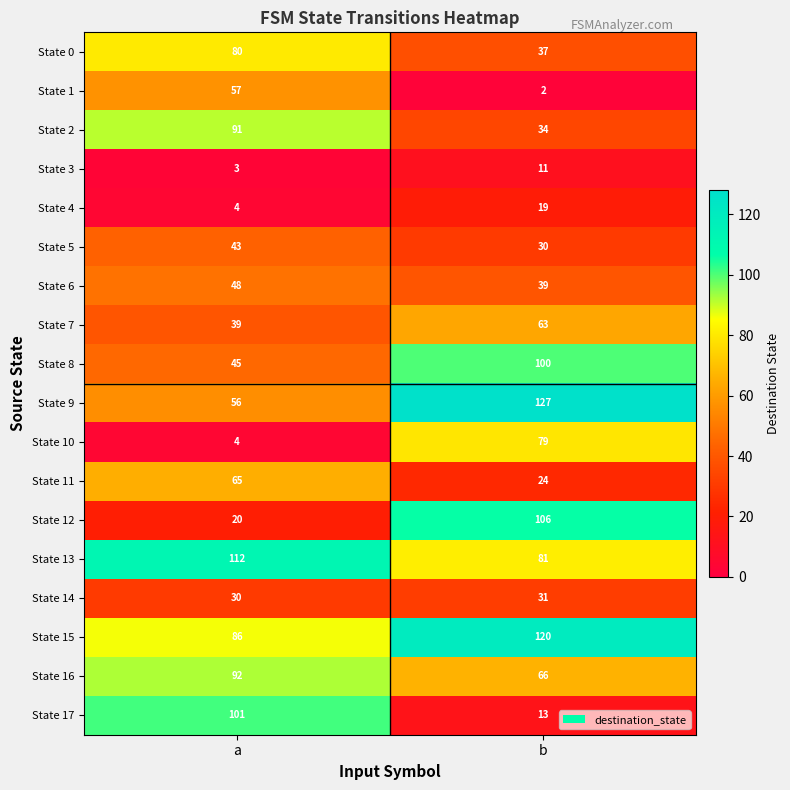

Which series has the largest total across all categories?

State 15